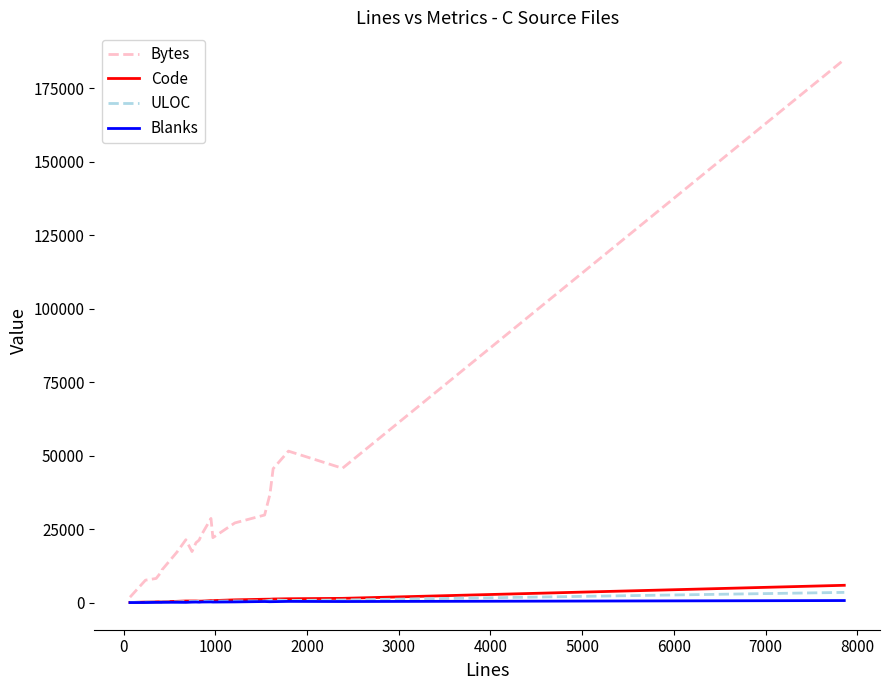

Which series has the largest total across all categories?

Bytes